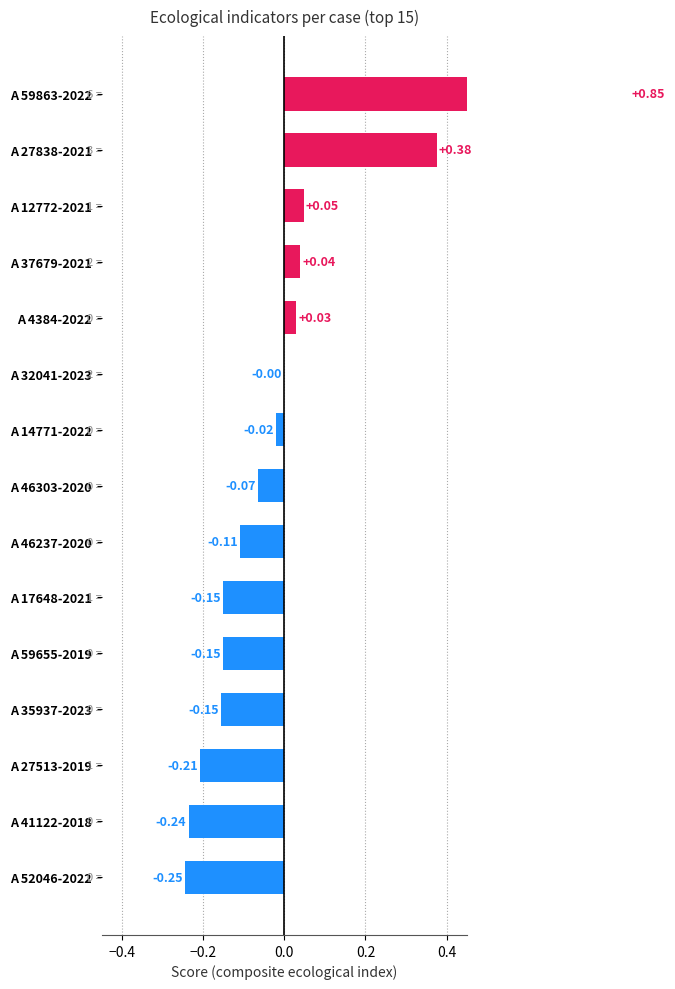

What is the difference between the maximum and minimum values?

1.1